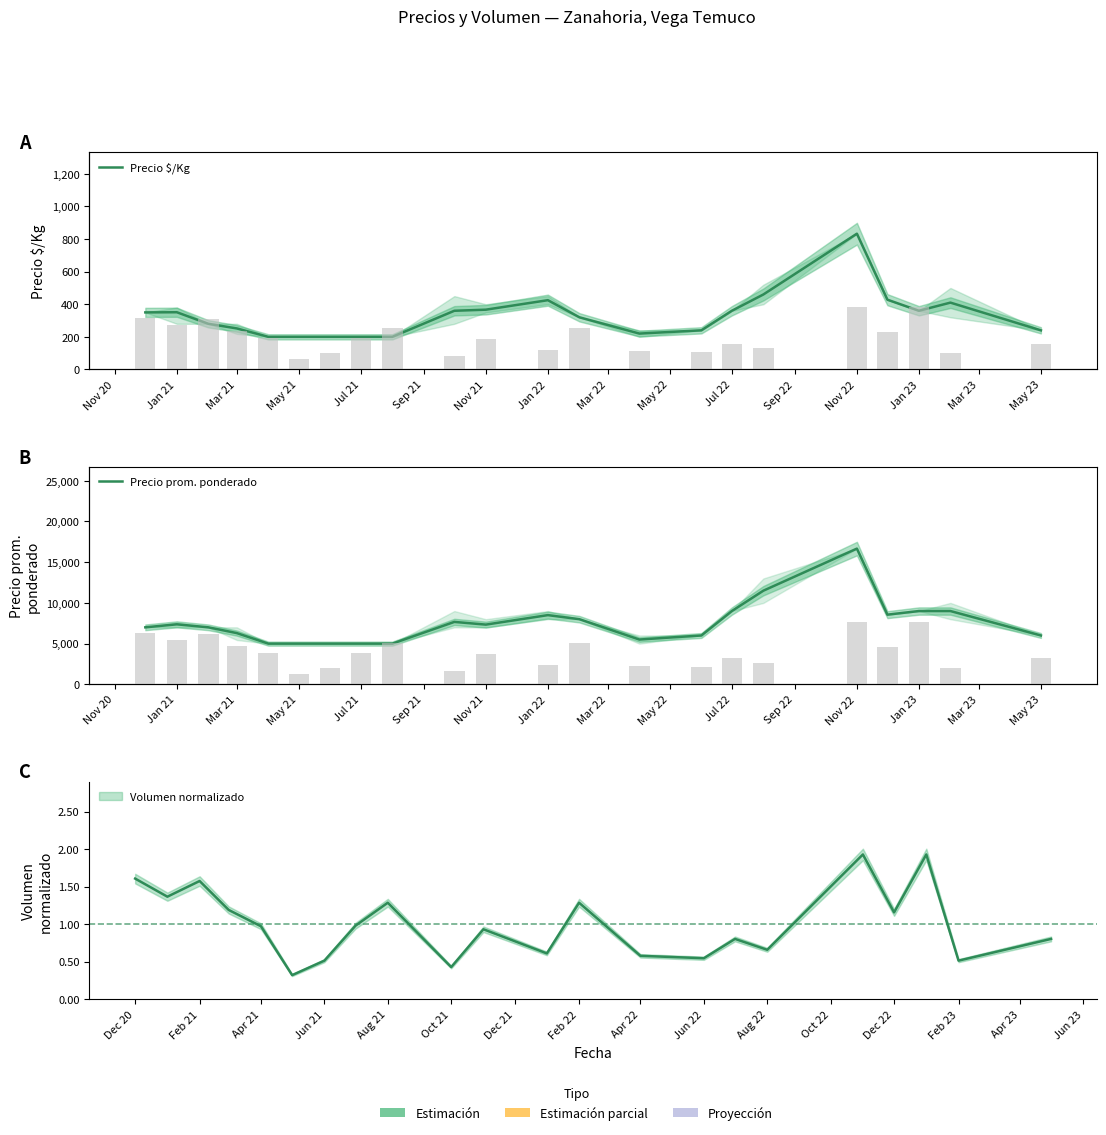

At which label does Precio $/Kg first exceed 350?

Jan 21